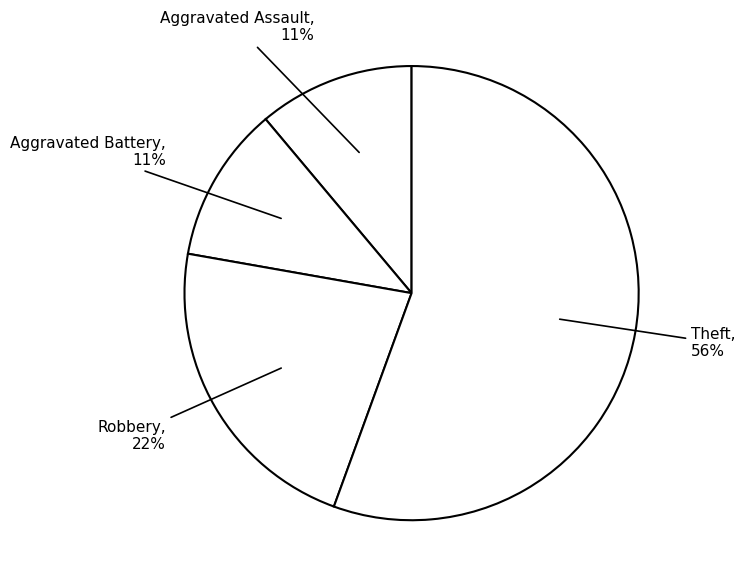

How many slices are in this pie chart?

4